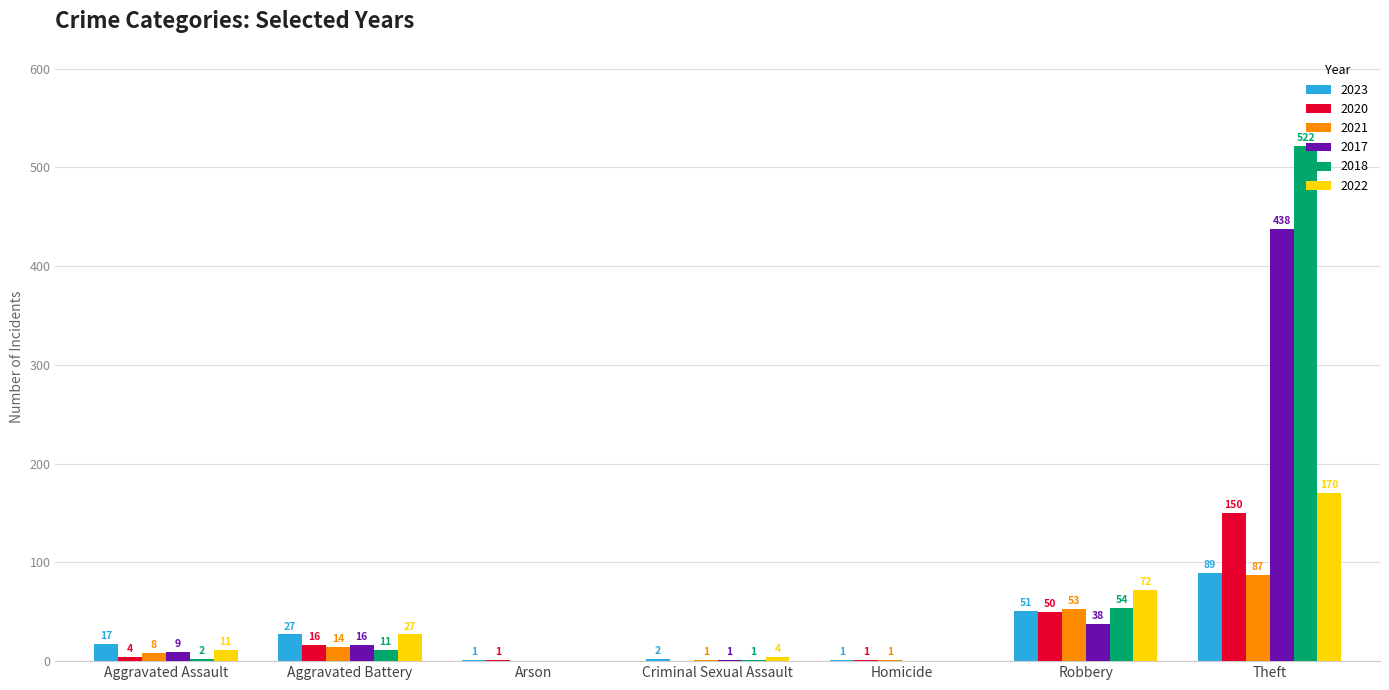

The 2020 series shows 150 at Theft. True or false?

True